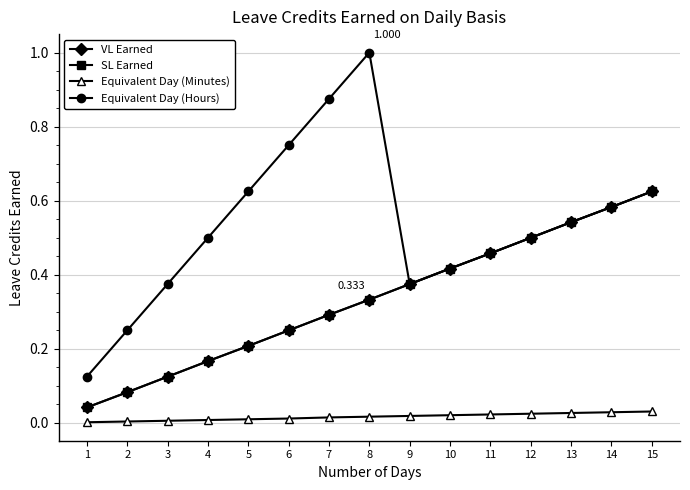

Reading left to right, list all the values displayed in this chart.

VL Earned: 1=0.0	2=0.1	3=0.1	4=0.2	5=0.2	6=0.2	7=0.3	8=0.3	9=0.4	10=0.4	11=0.5	12=0.5	13=0.5	14=0.6	15=0.6
SL Earned: 1=0.0	2=0.1	3=0.1	4=0.2	5=0.2	6=0.2	7=0.3	8=0.3	9=0.4	10=0.4	11=0.5	12=0.5	13=0.5	14=0.6	15=0.6
Equivalent Day (Minutes): 1=0.0	2=0.0	3=0.0	4=0.0	5=0.0	6=0.0	7=0.0	8=0.0	9=0.0	10=0.0	11=0.0	12=0.0	13=0.0	14=0.0	15=0.0
Equivalent Day (Hours): 1=0.1	2=0.2	3=0.4	4=0.5	5=0.6	6=0.8	7=0.9	8=1.0	9=0.4	10=0.4	11=0.5	12=0.5	13=0.5	14=0.6	15=0.6